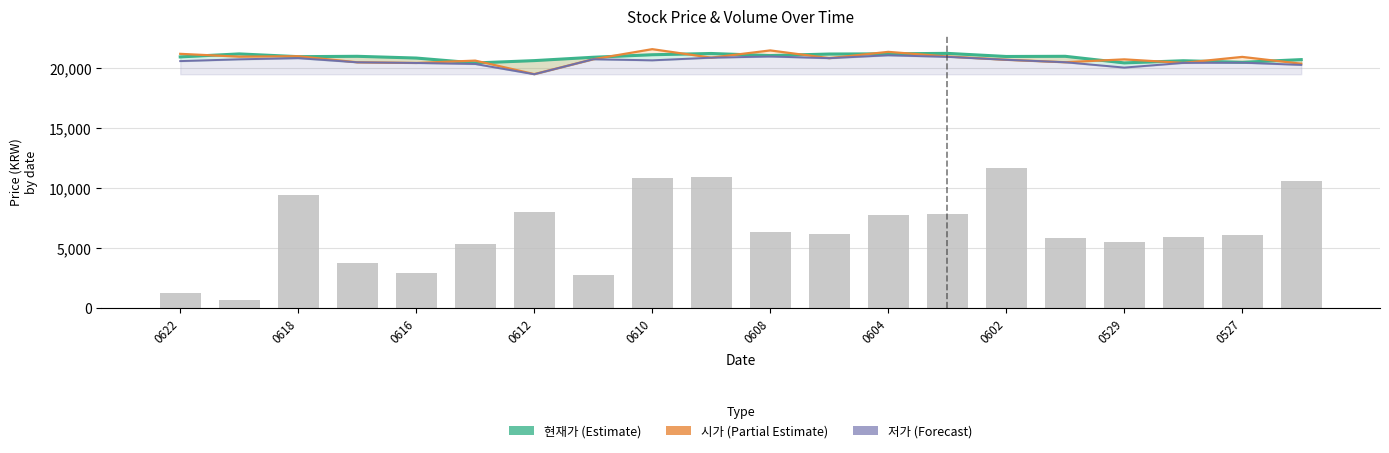

Rank the series at 0610 from lowest to highest value.

거래량 (scaled), 저가 (Forecast), 현재가 (Estimate), 시가 (Partial Estimate)